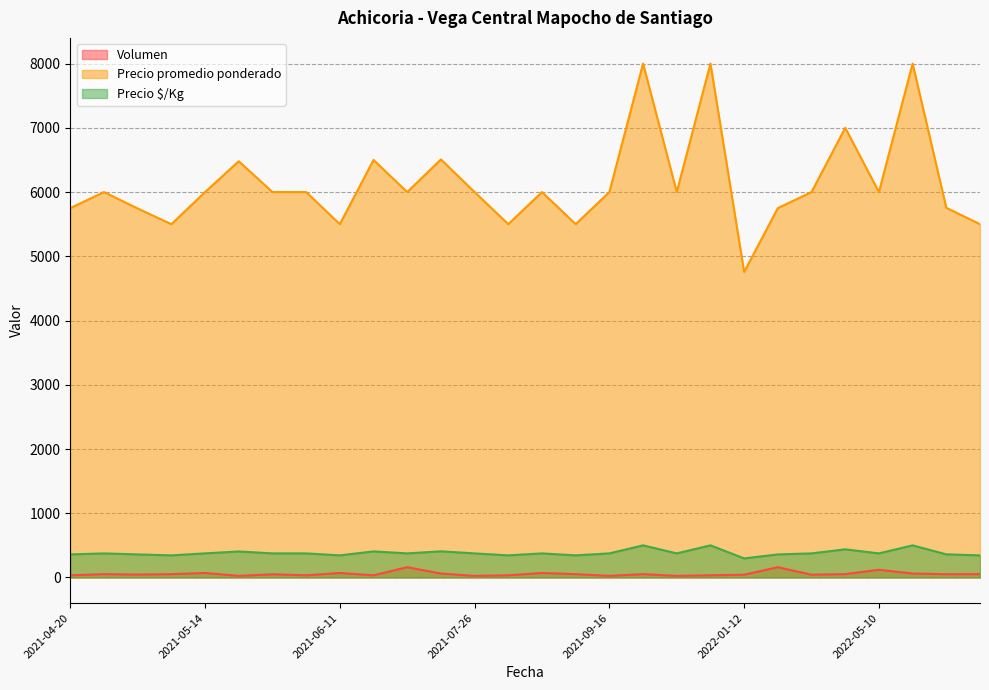

Does the chart have visible grid lines?

Yes